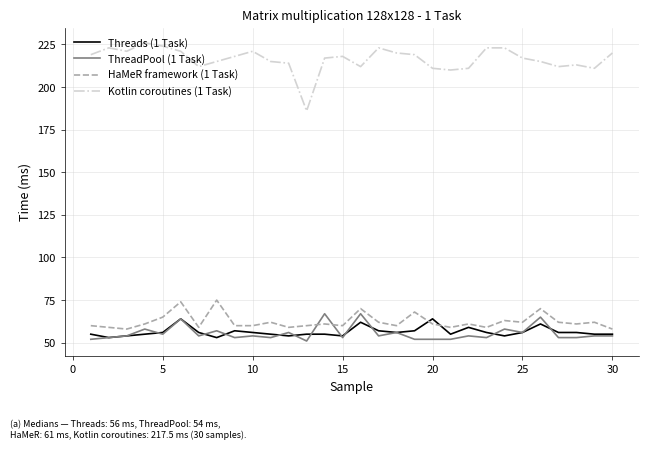

Which series has the largest total across all categories?

Kotlin coroutines (1 Task)